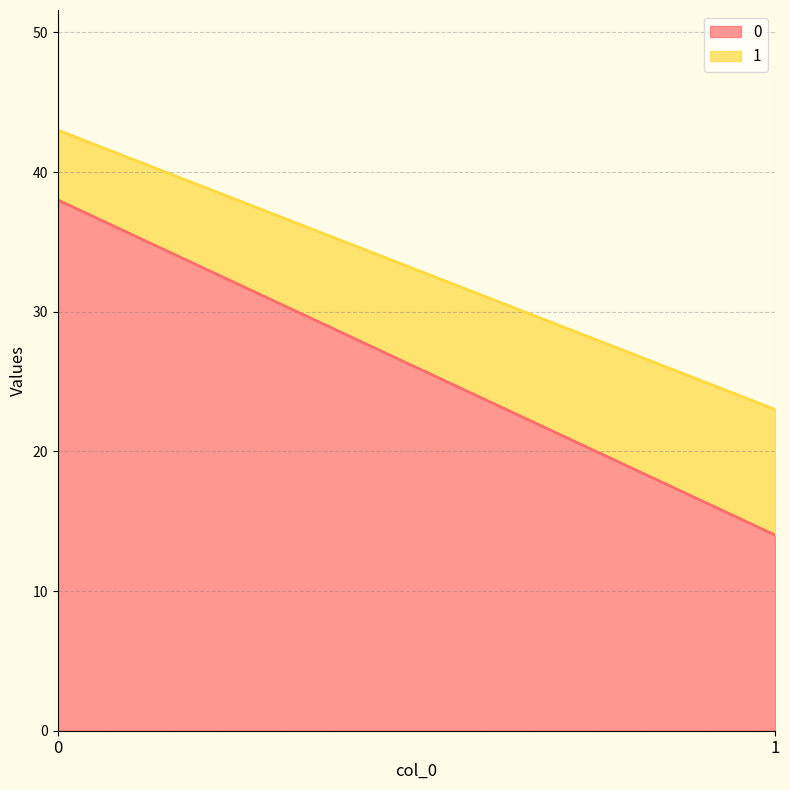

Is it true that 1 equals 9 at 1?

True